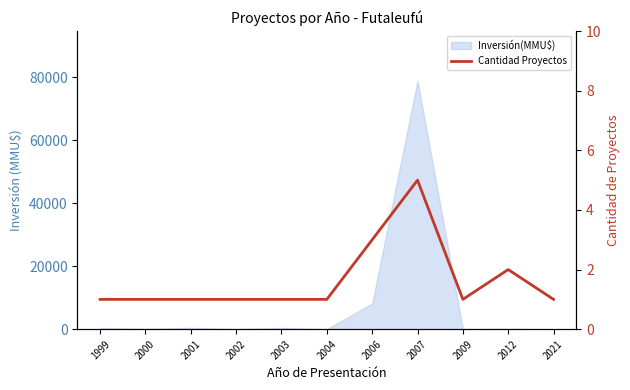

Reading left to right, transcribe all the data shown in this chart.

1999=1	2000=1	2001=1	2002=1	2003=1	2004=1	2006=3	2007=5	2009=1	2012=2	2021=1